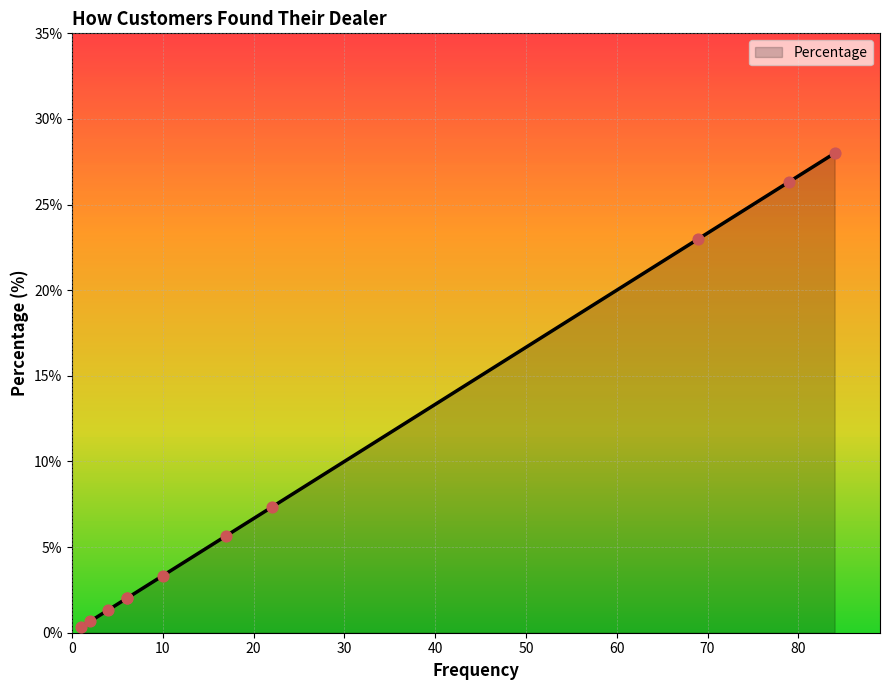

What is the change in value from Dealer signage and displayed product to Saw a floor model at a show?

-26.7